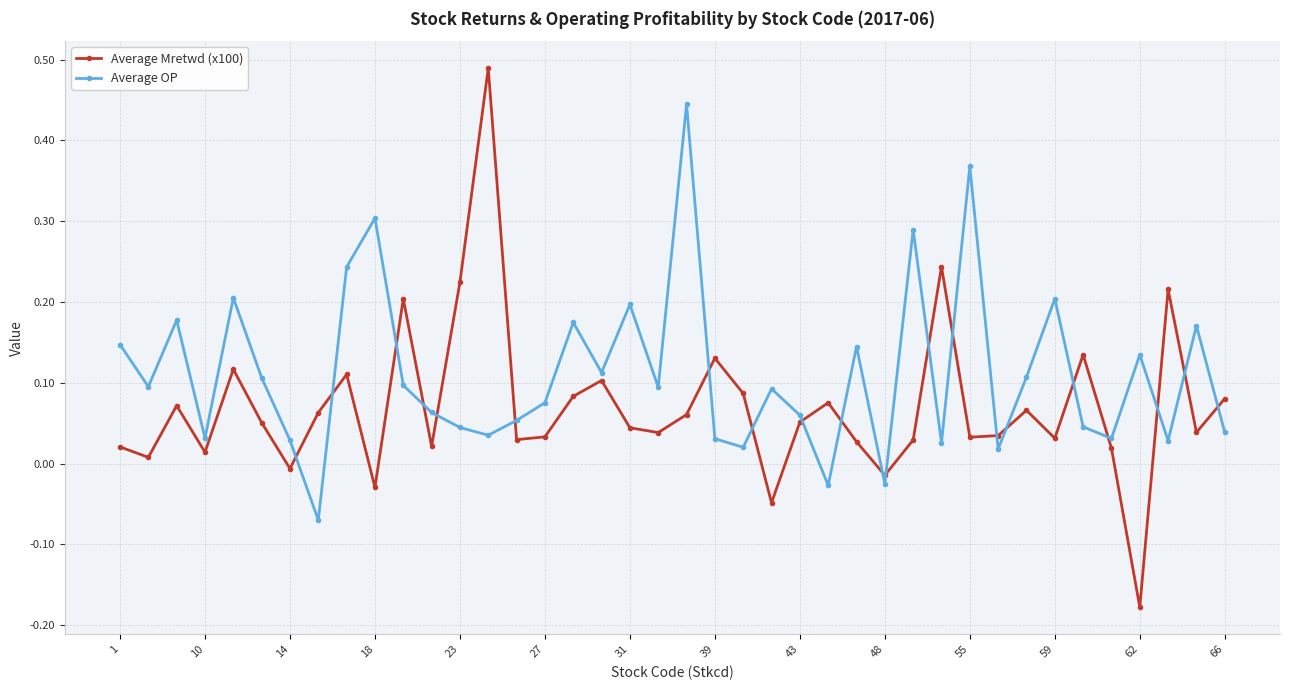

What are all the series names shown in the legend?

Average Mretwd (x100), Average OP